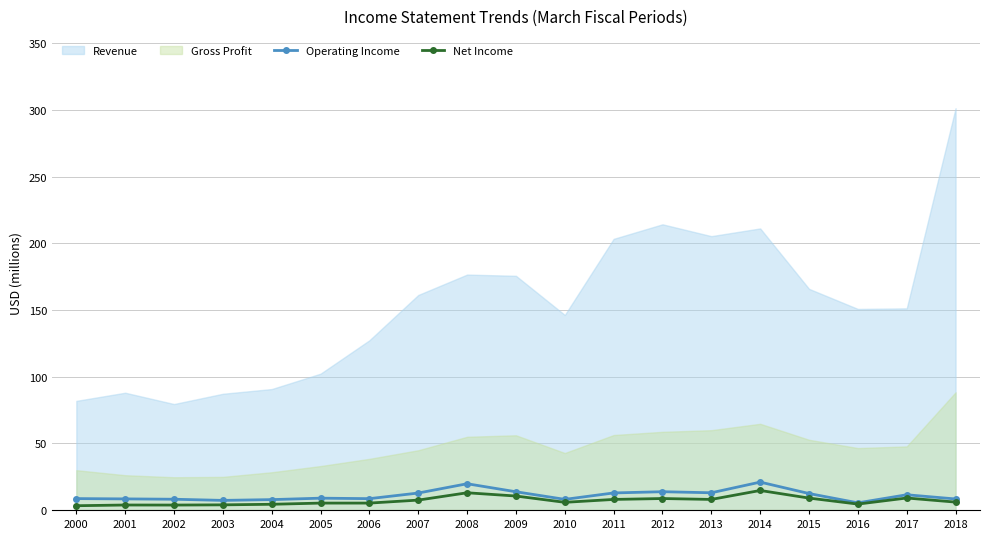

How many data points does each series have?

19